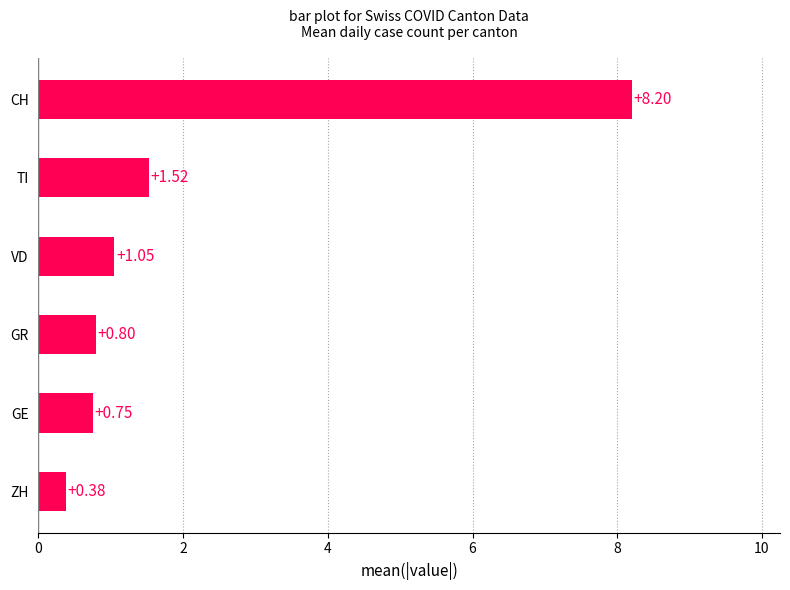

What is the label of the 4th bar from the top?

GR